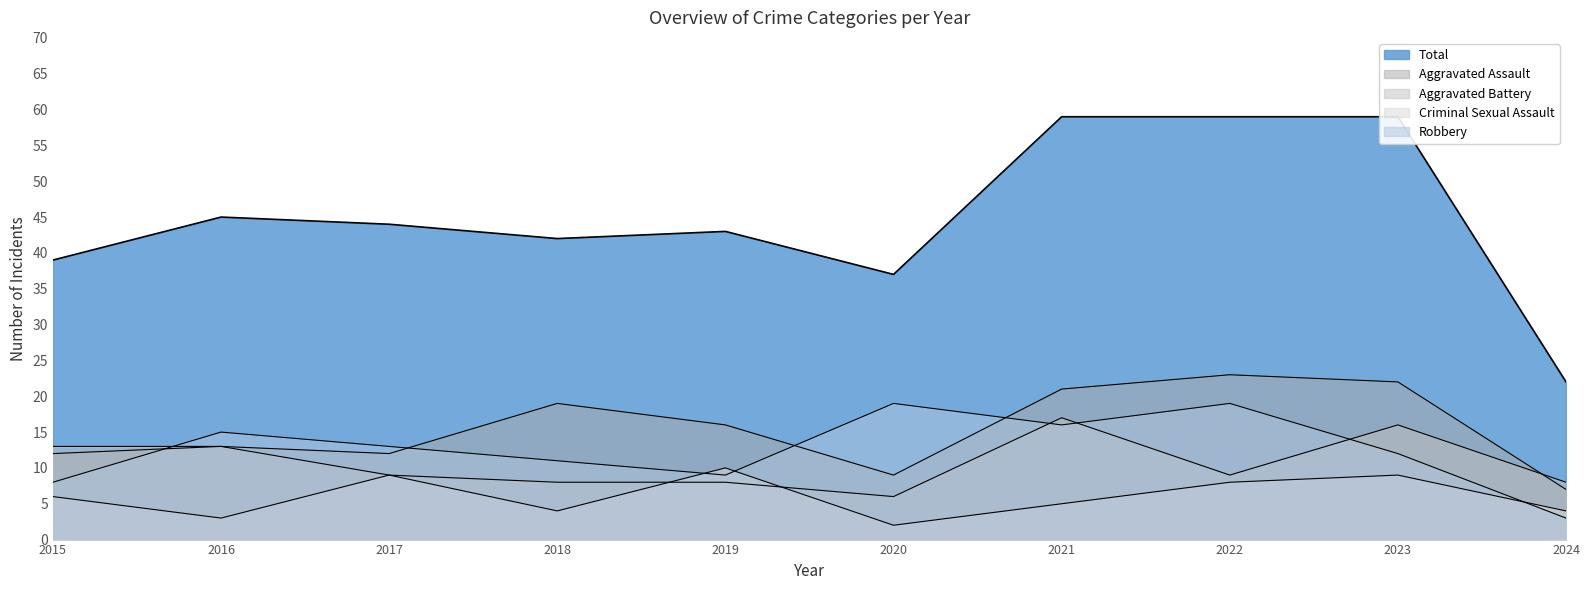

Which series changed the most between 2020 and 2024?

Robbery